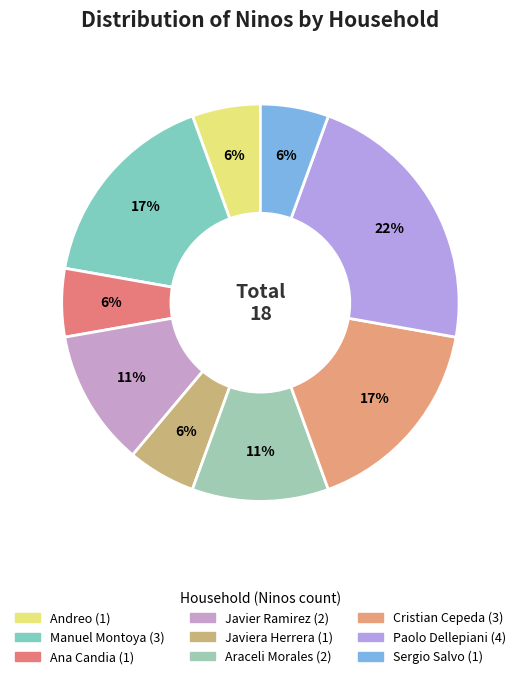

How many segments does this pie chart have?

9